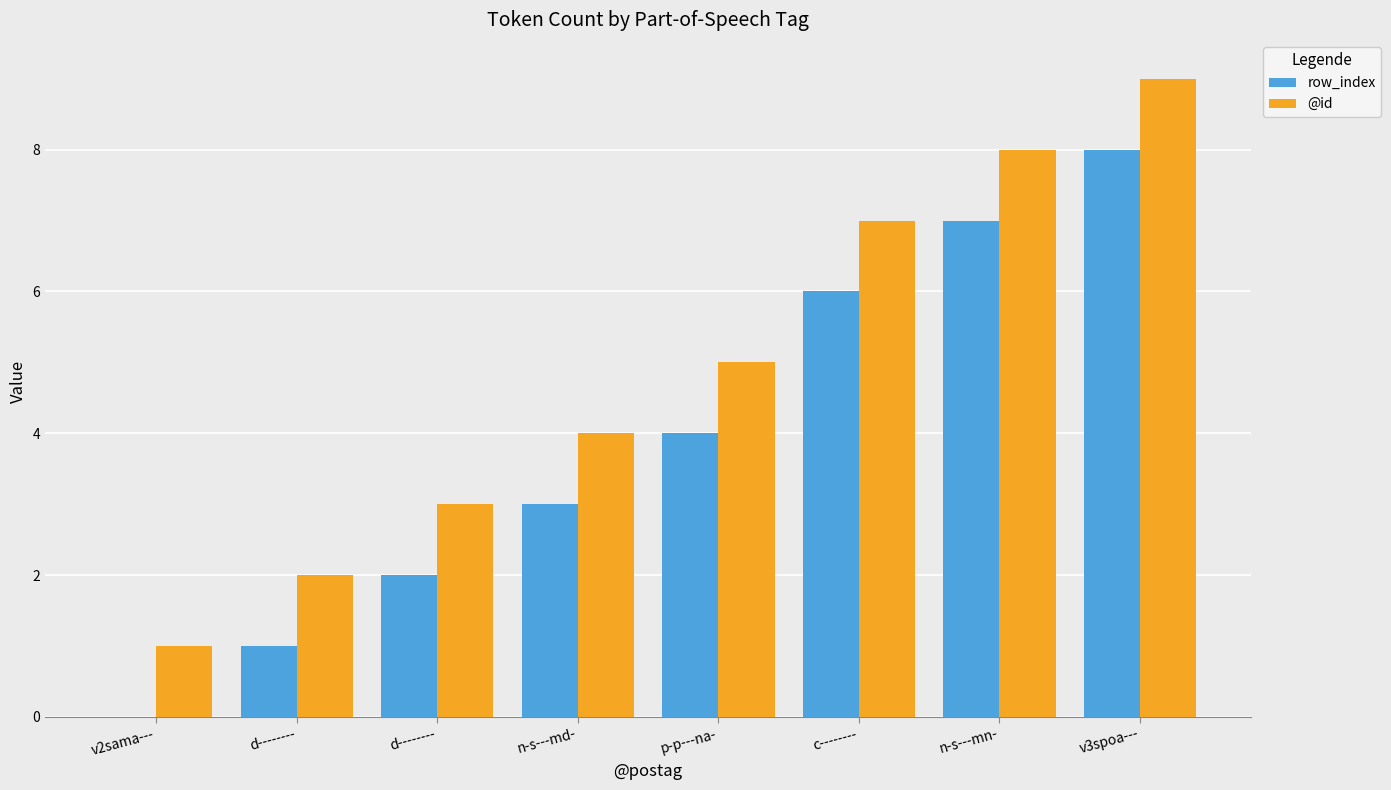

At c--------, list the series in order from largest to smallest.

@id, row_index